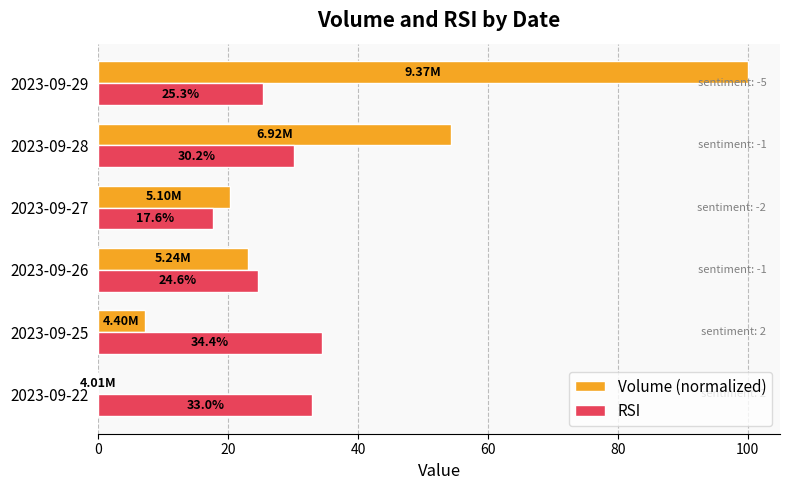

Which series has the largest total across all categories?

Volume (normalized)